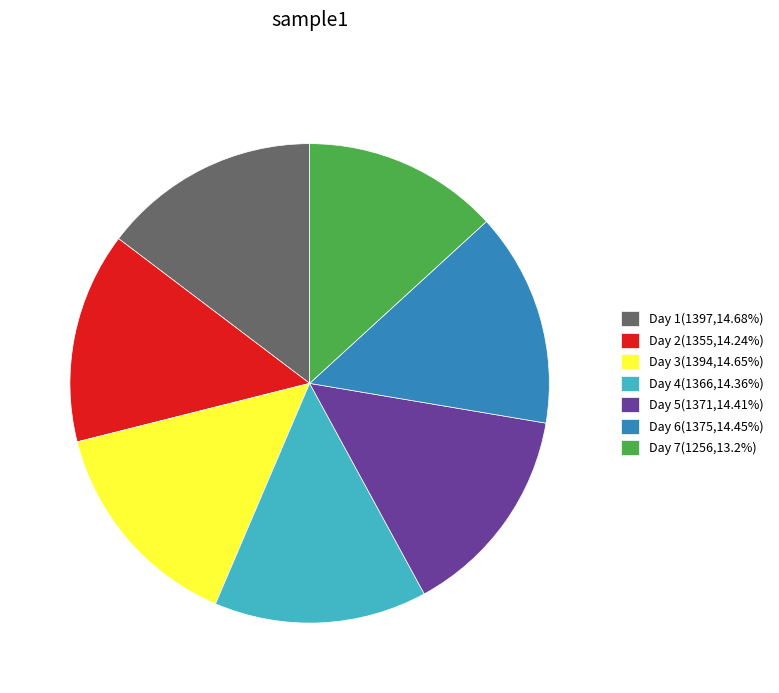

Is there any slice that represents more than half of the pie?

No